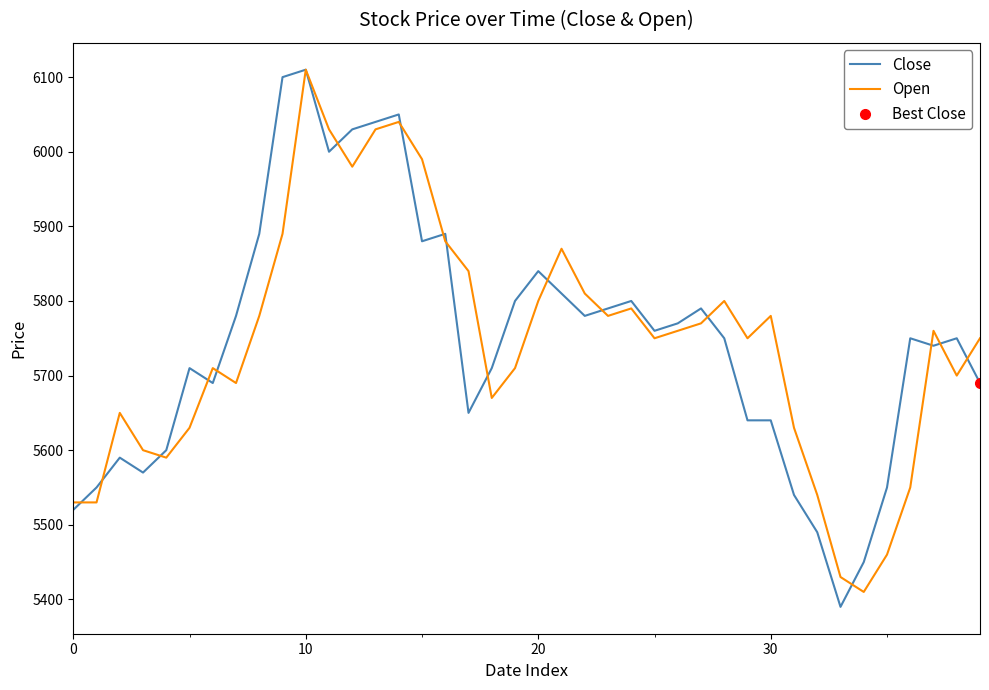

What is the highest value of the Close series?

6110